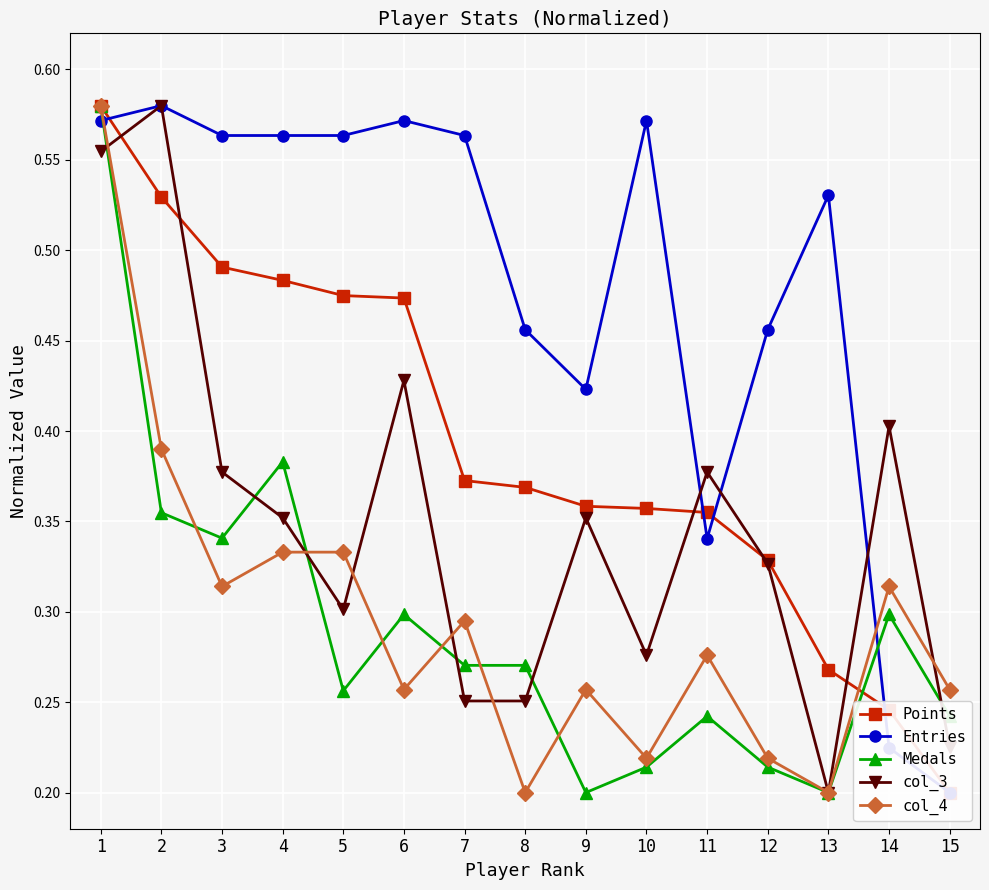

After their last crossing, which series has the higher values: col_4 or col_3?

col_4